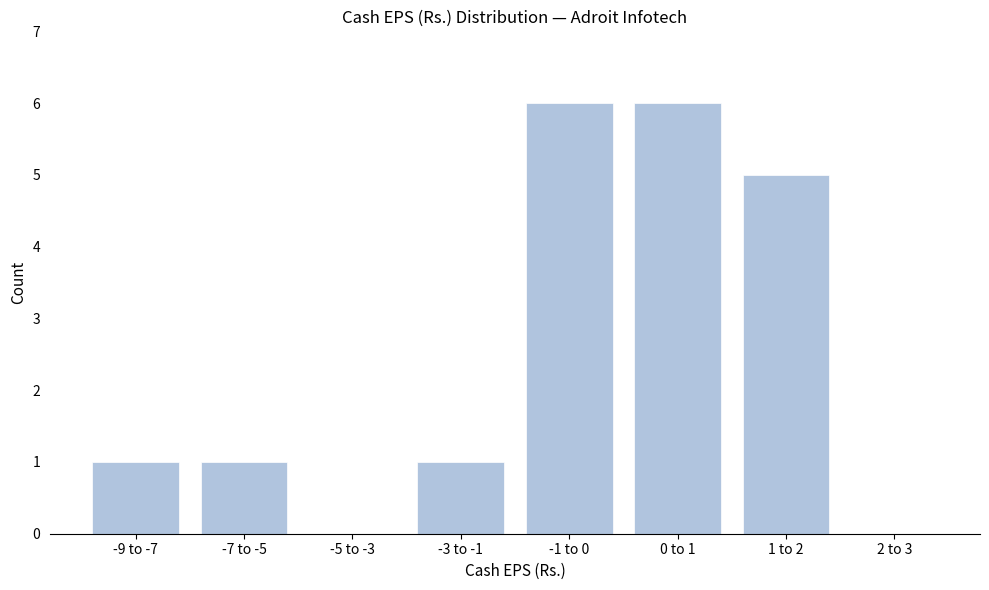

Reading right to left, what are all the values shown in this chart?

2 to 3=0	1 to 2=5	0 to 1=6	-1 to 0=6	-3 to -1=1	-5 to -3=0	-7 to -5=1	-9 to -7=1